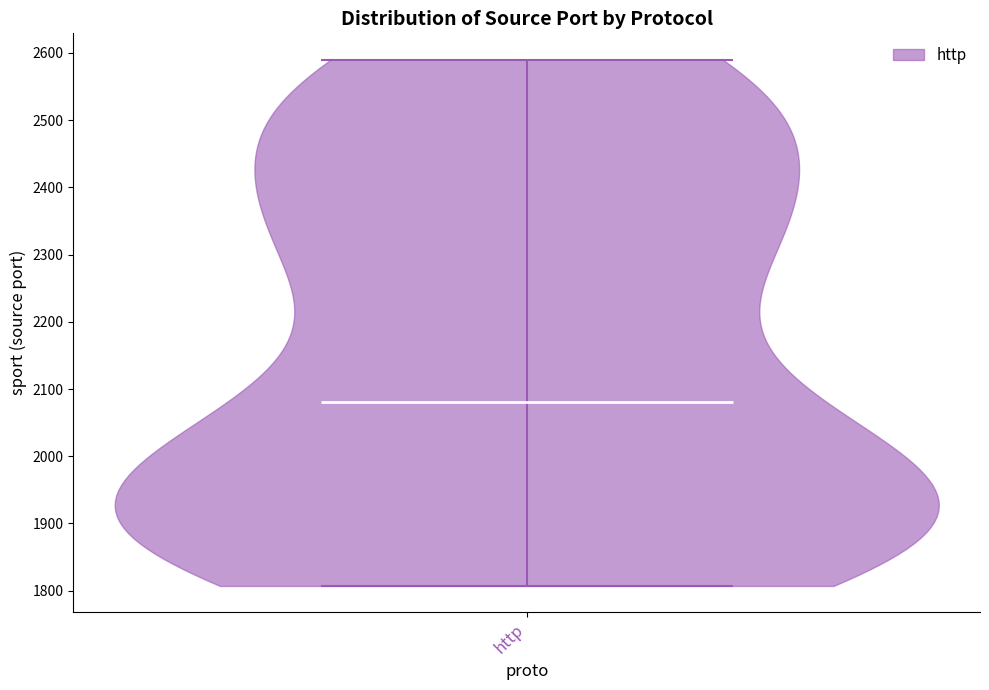

What is the lowest point the violin for http reaches on the y-axis? The values are not printed on the chart, so give them approximately, as read against the axis.

1810